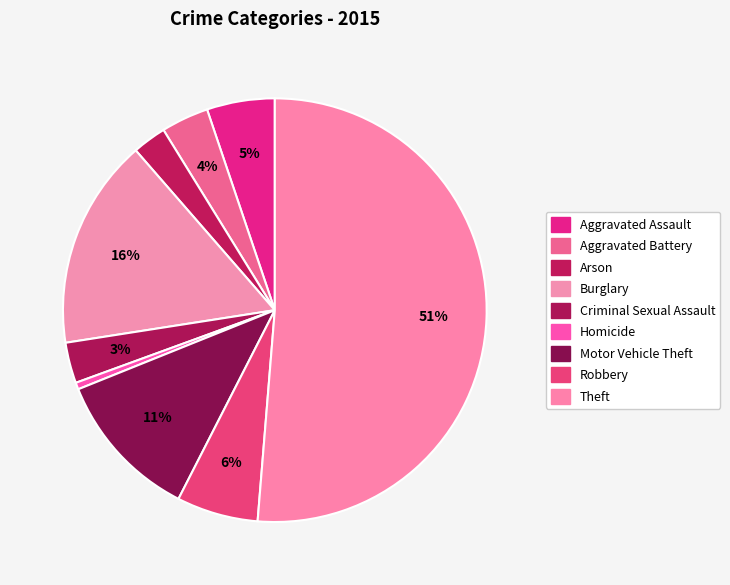

How many segments does this pie chart have?

9